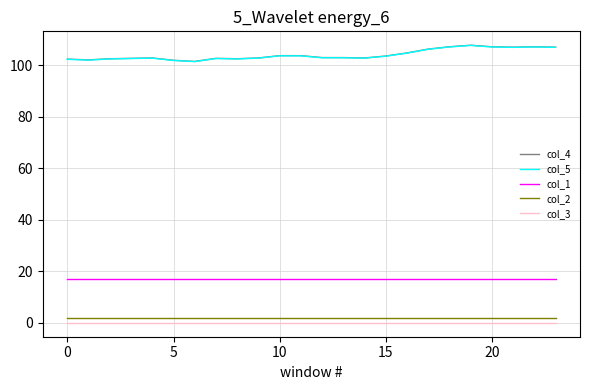

True or false: col_2 and col_3 intersect in this chart.

False